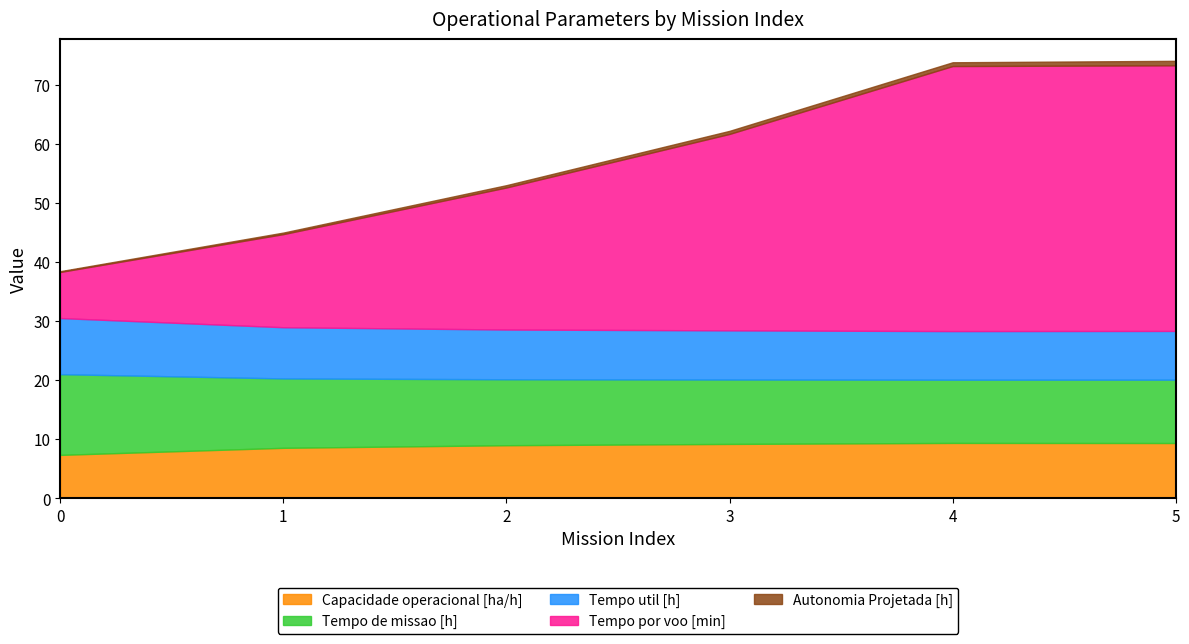

Read the Tempo por voo [min] value at 5.

45.0